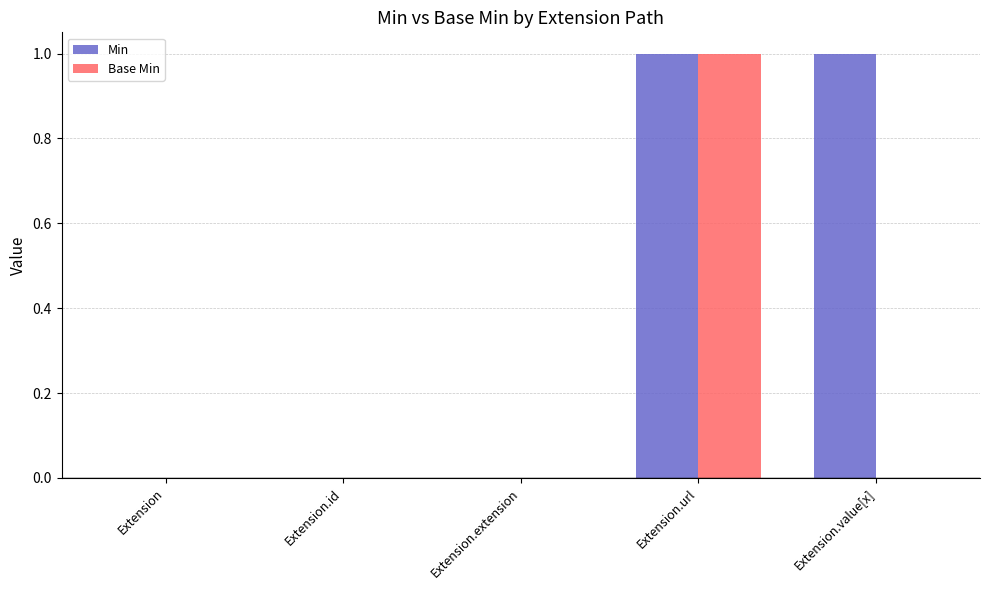

What is the maximum value for Min?

1